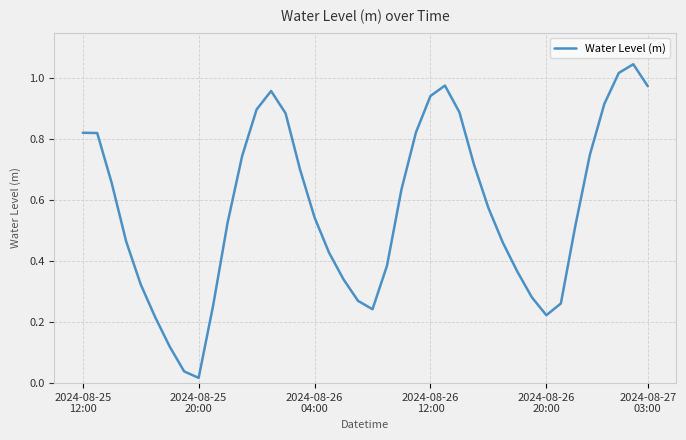

Where is the data nearest to the value 0?

2024-08-25
20:00